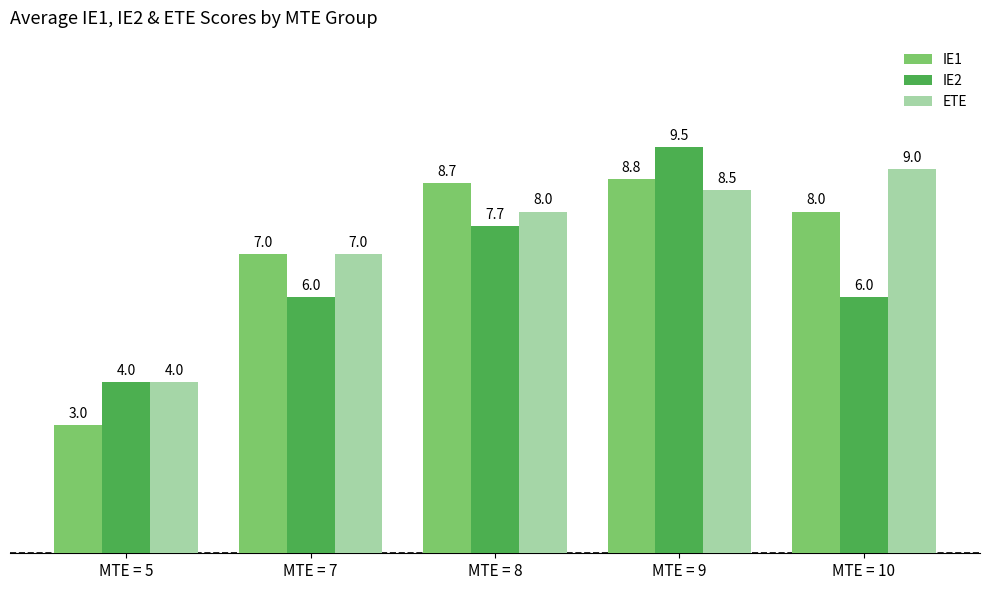

Rank the series at MTE = 9 from highest to lowest value.

IE2, IE1, ETE